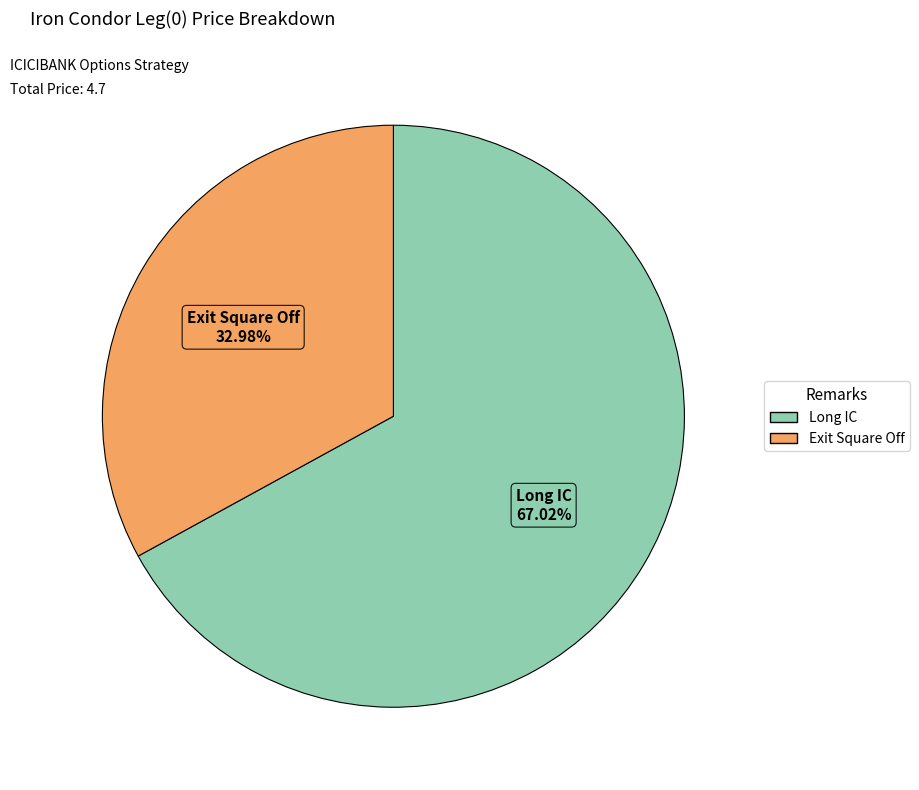

Approximately how many times larger is the value at Long IC compared to Exit Square Off?

2.0